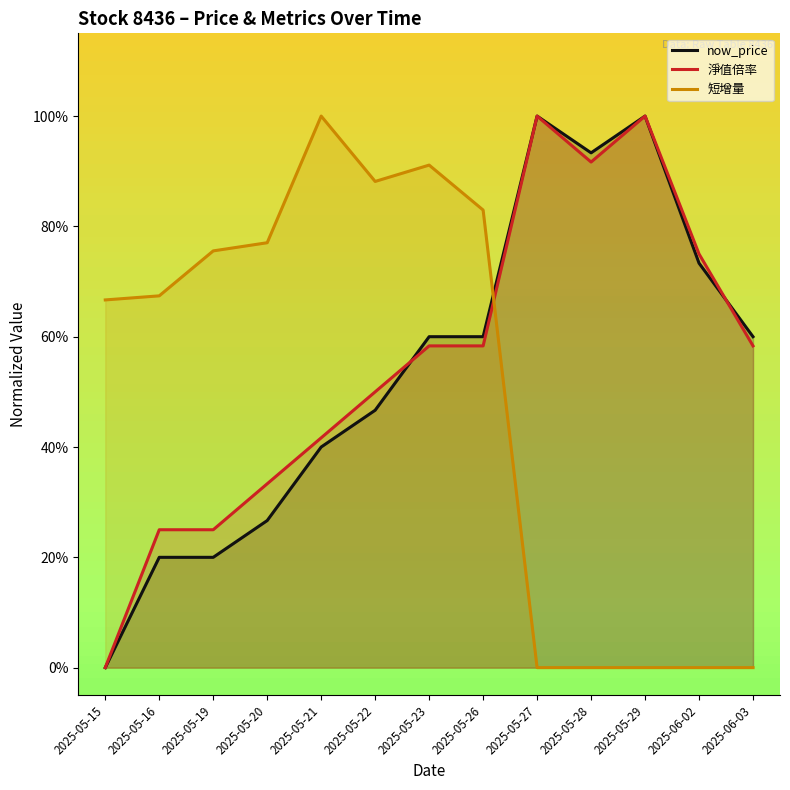

What is the maximum value shown in the chart?

1.0